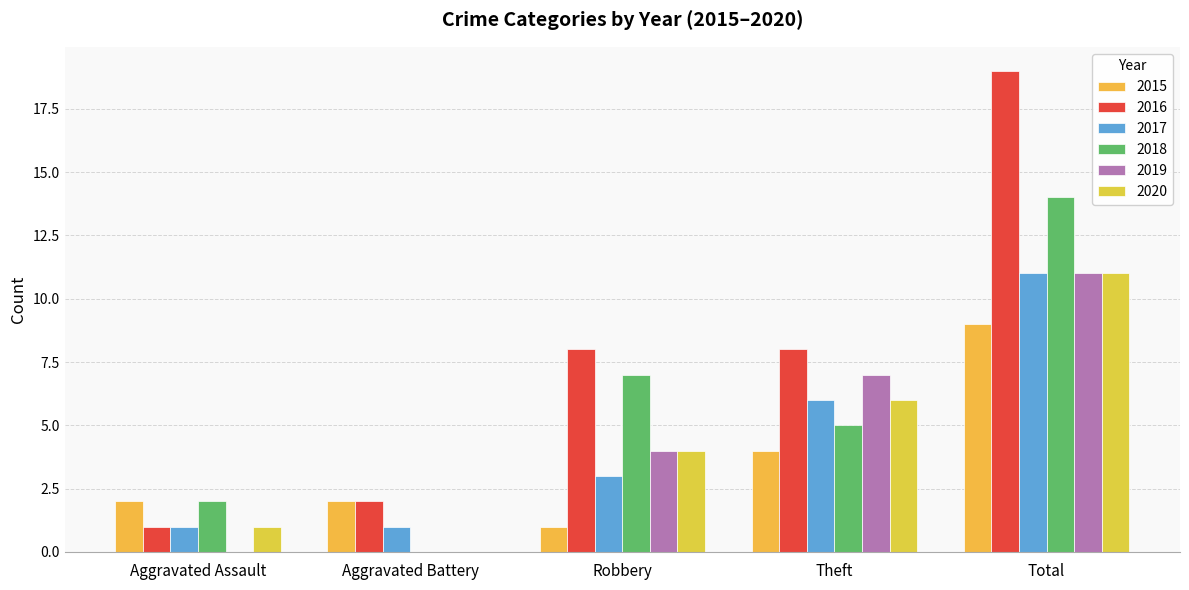

At which category is the sum across all series the highest?

Total